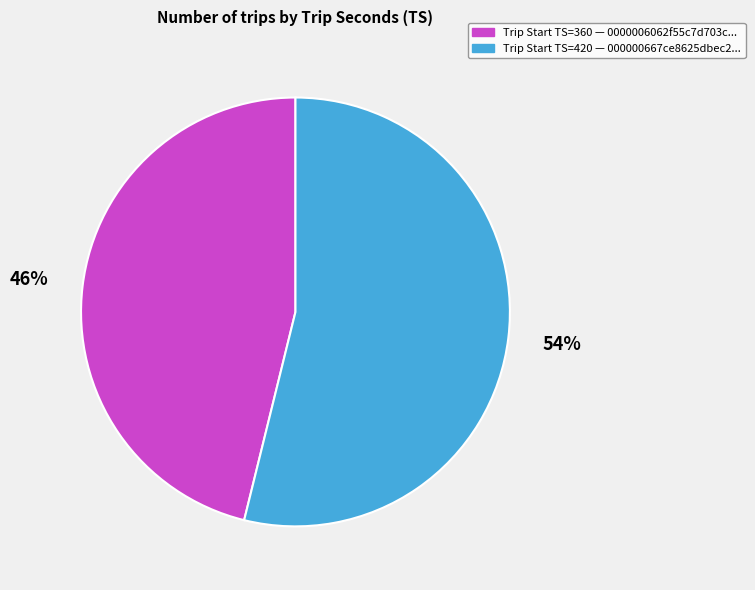

Is there a majority slice in this chart?

Yes